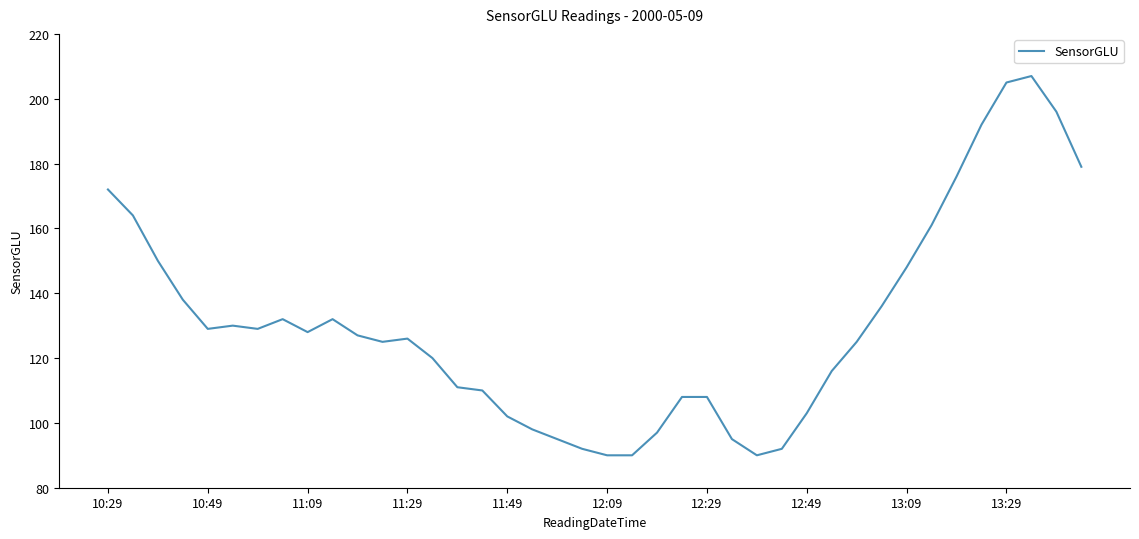

What is the maximum value shown in the chart?

207